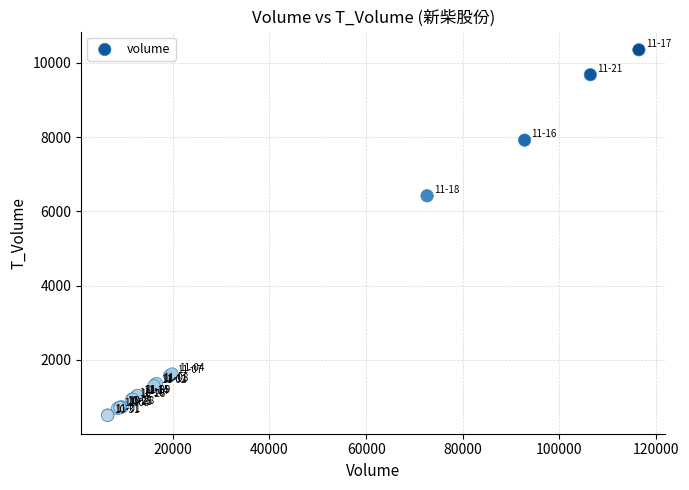

What Y value in the scatter plot is closest to 5425?

6416